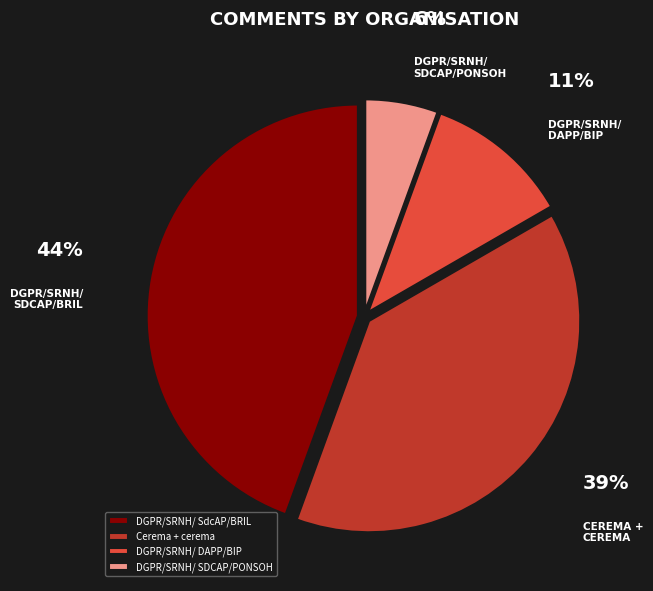

Which slice is the smallest?

DGPR/SRNH/ SDCAP/PONSOH